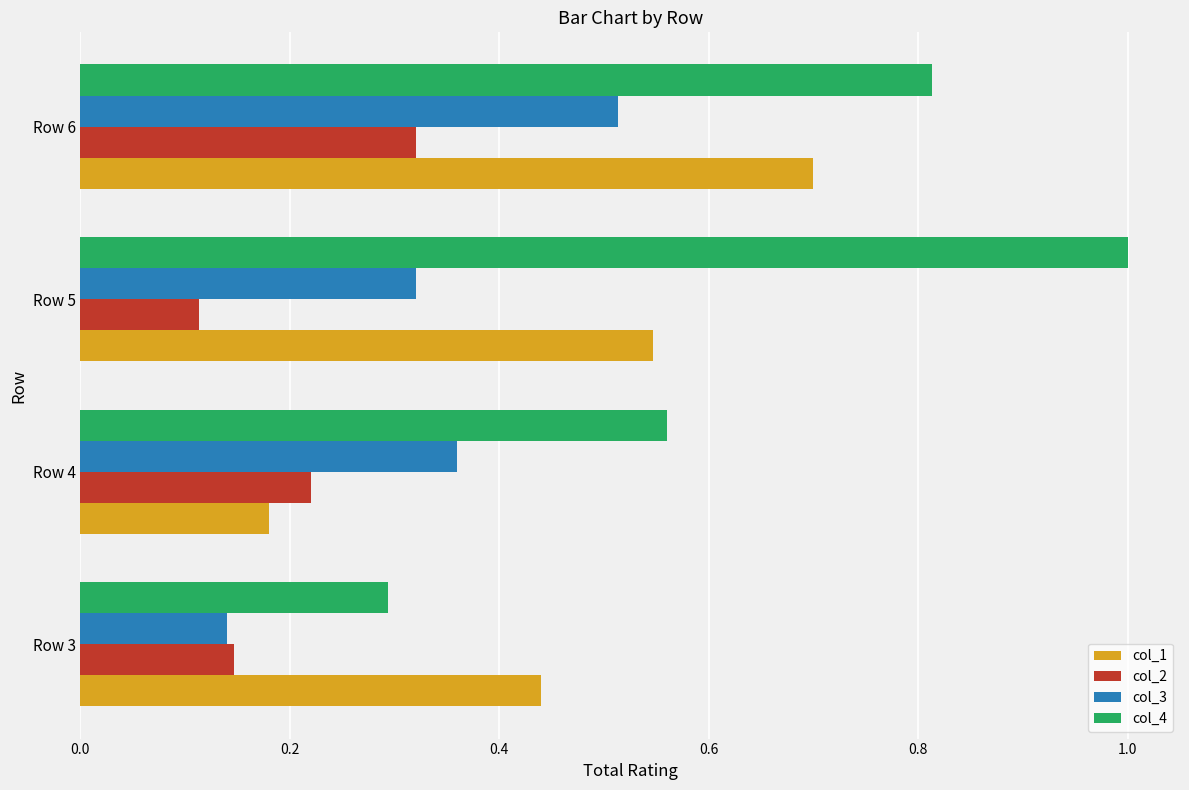

Which category has the lowest value across all series?

Row 5